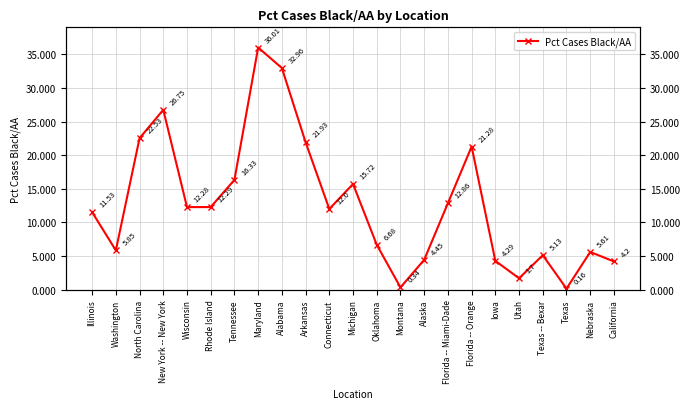

True or false: there are more than 0 points higher than both neighbors.

True